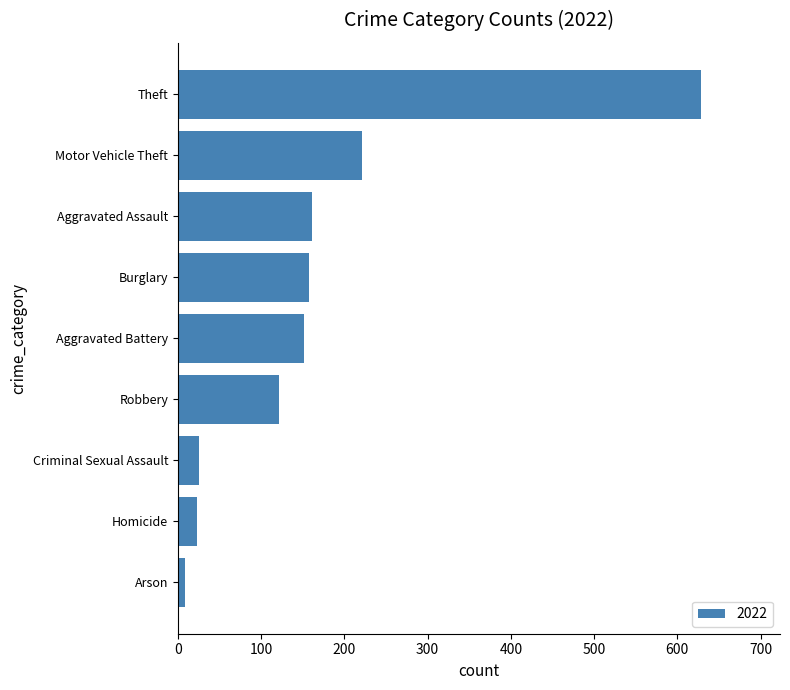

Where is the data nearest to the value 318?

Motor Vehicle Theft